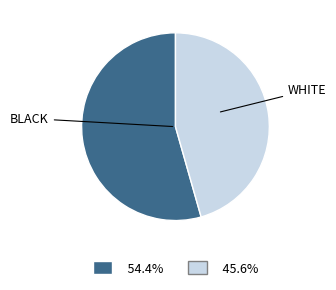

Does any single category account for the majority?

Yes